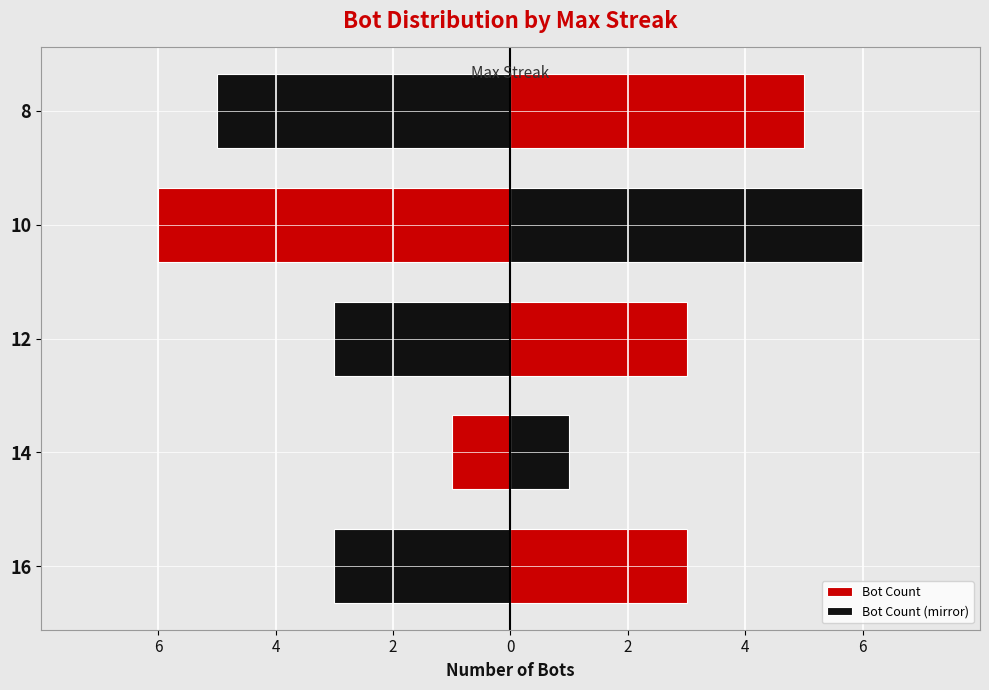

List the series in order of their peak value, lowest first.

Bot Count (mirror), Bot Count